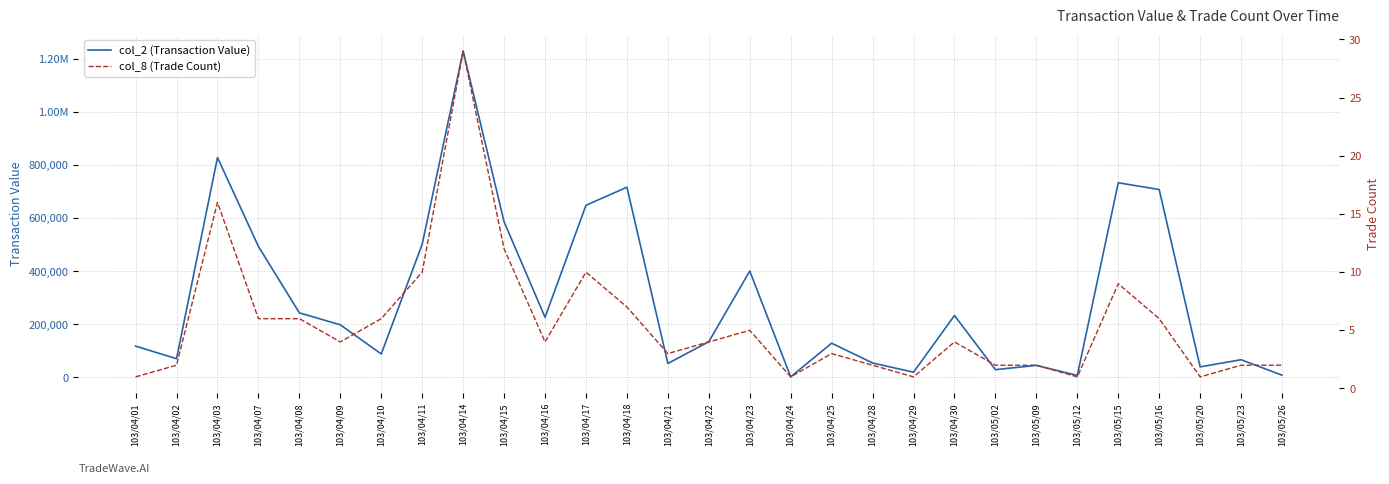

What is the average value of the col_2 (Transaction Value) series?

297294